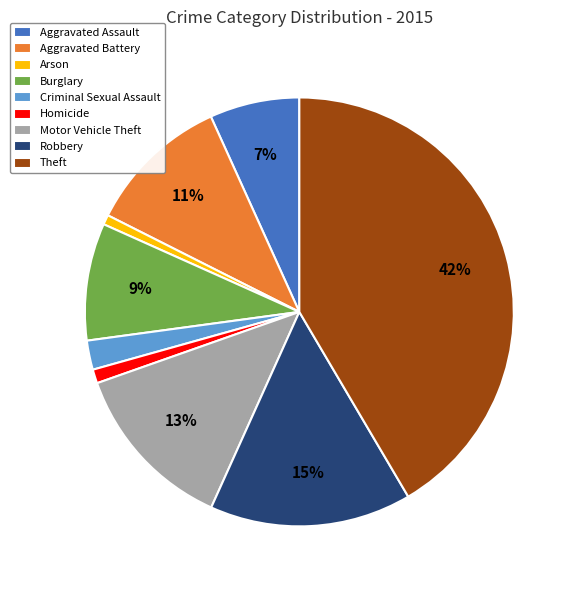

Is it true that Aggravated Battery is 24% of the pie?

False